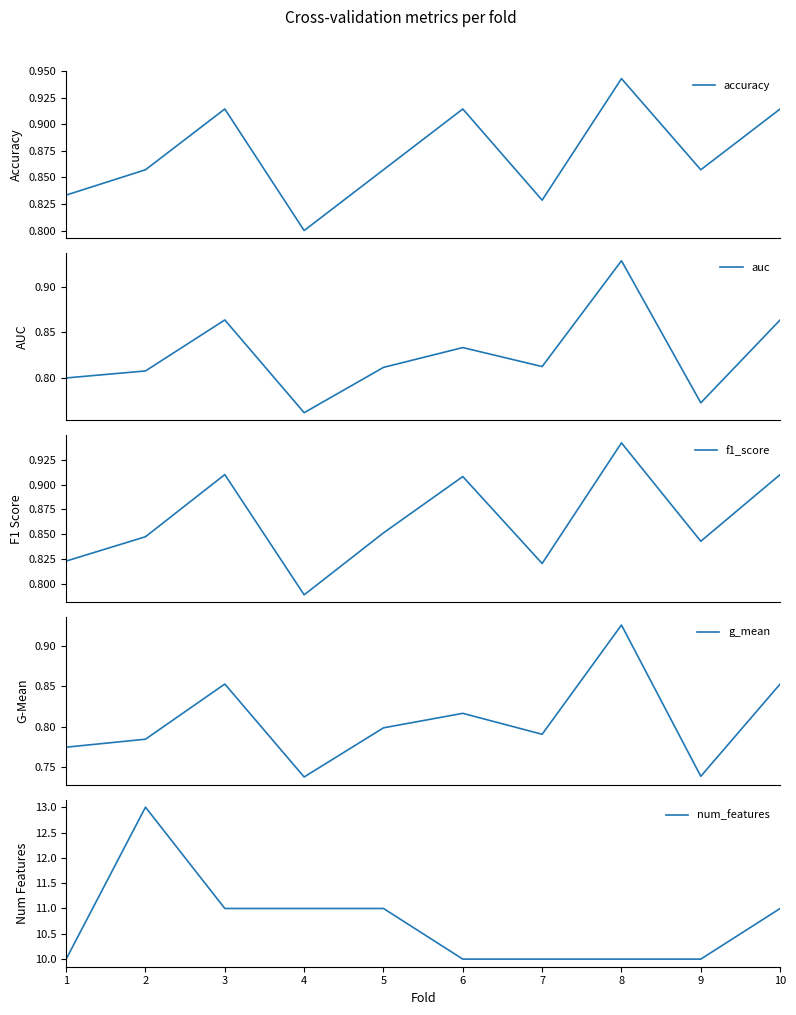

How many lines are shown in the chart?

5